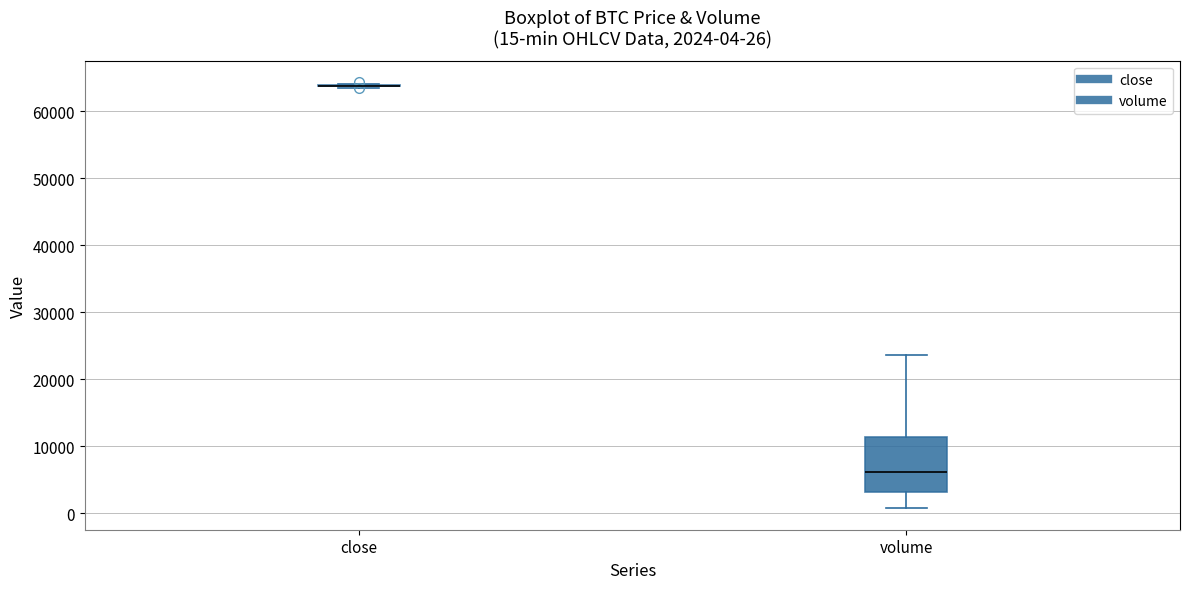

Which box is the tallest, from its lower edge to its upper edge?

volume